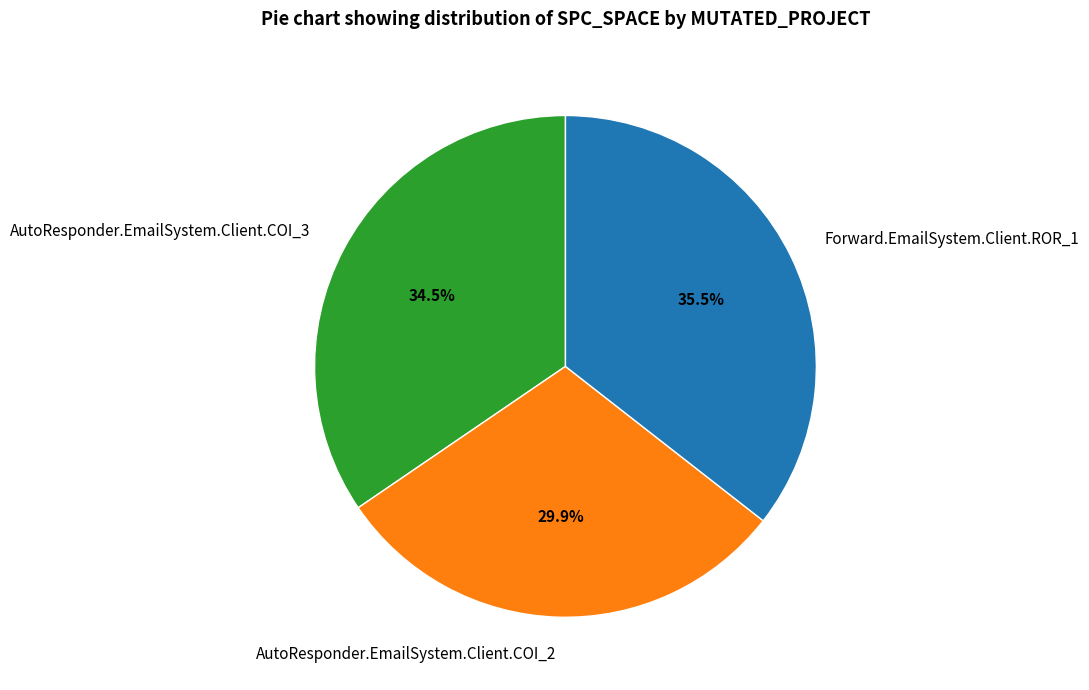

How many slices are in this pie chart?

3